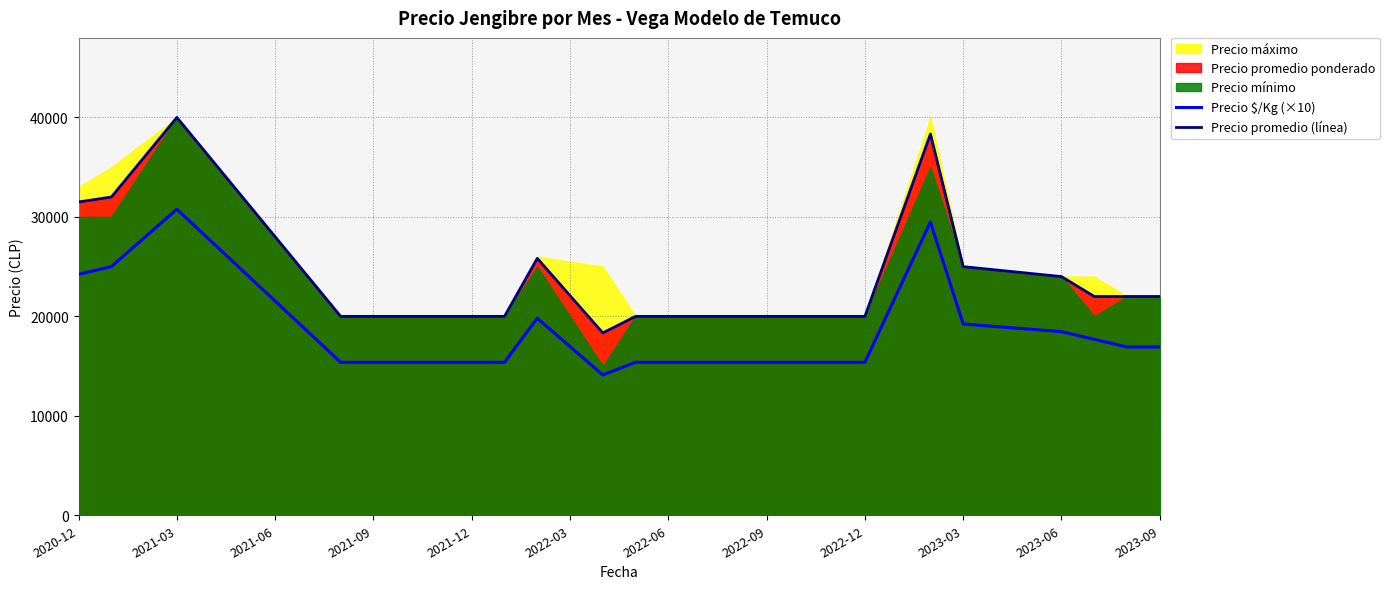

What is the value of the Precio $/Kg (×10) point at the 1st from the left?

24230.0